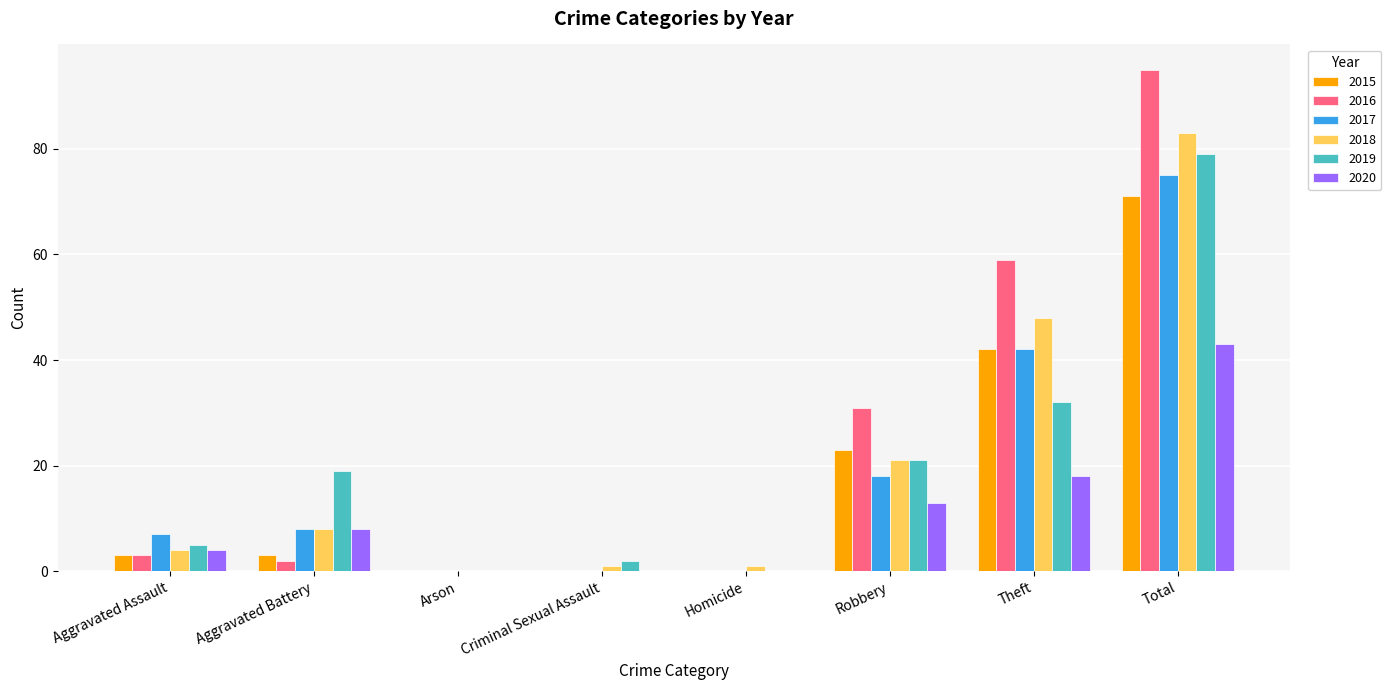

Are the bars grouped side by side (vs. stacked)?

Yes